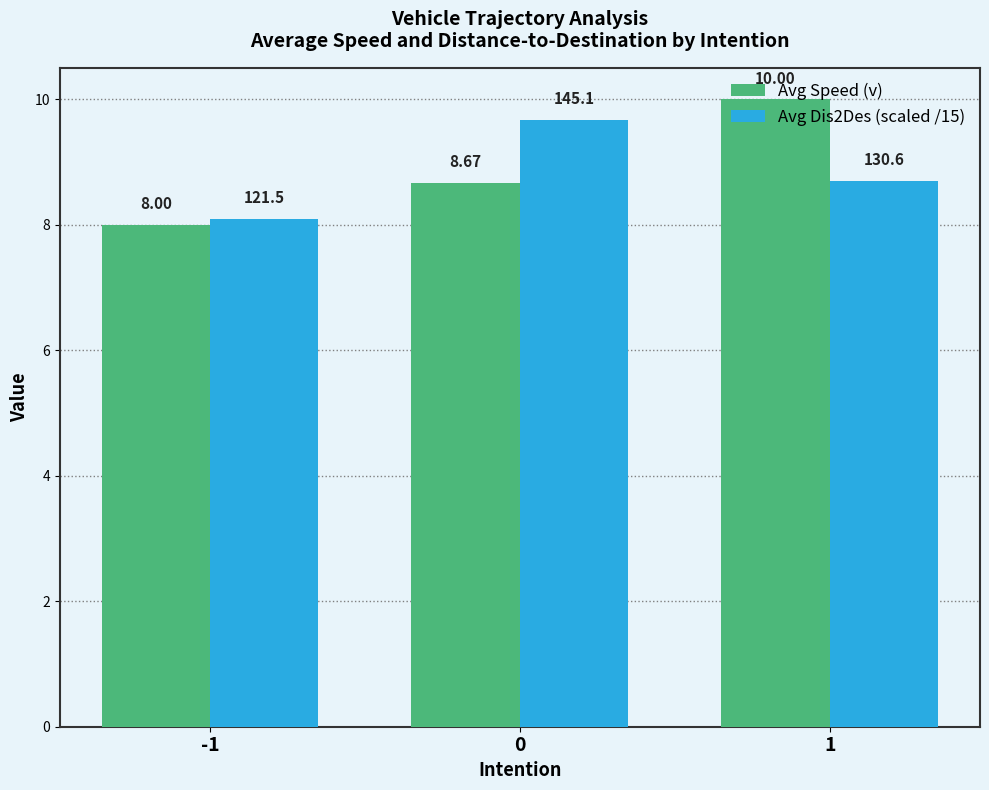

At how many categories does at least one series exceed 9?

2